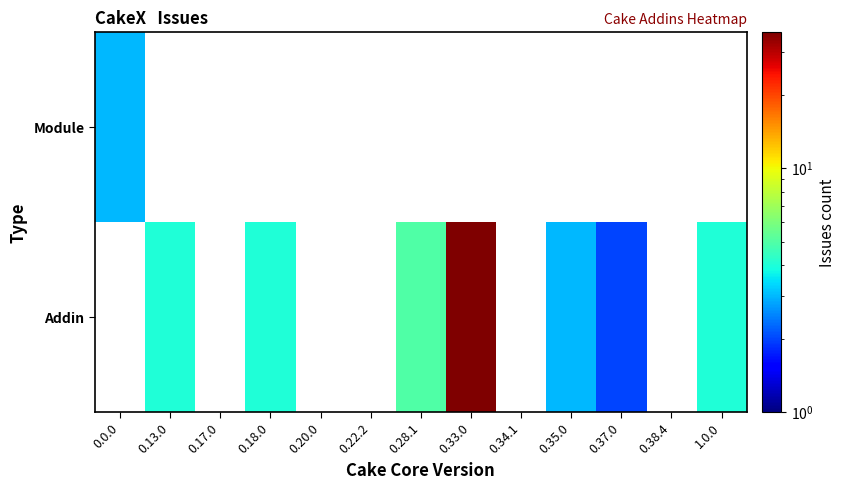

How many positive values does the Addin series have?

7